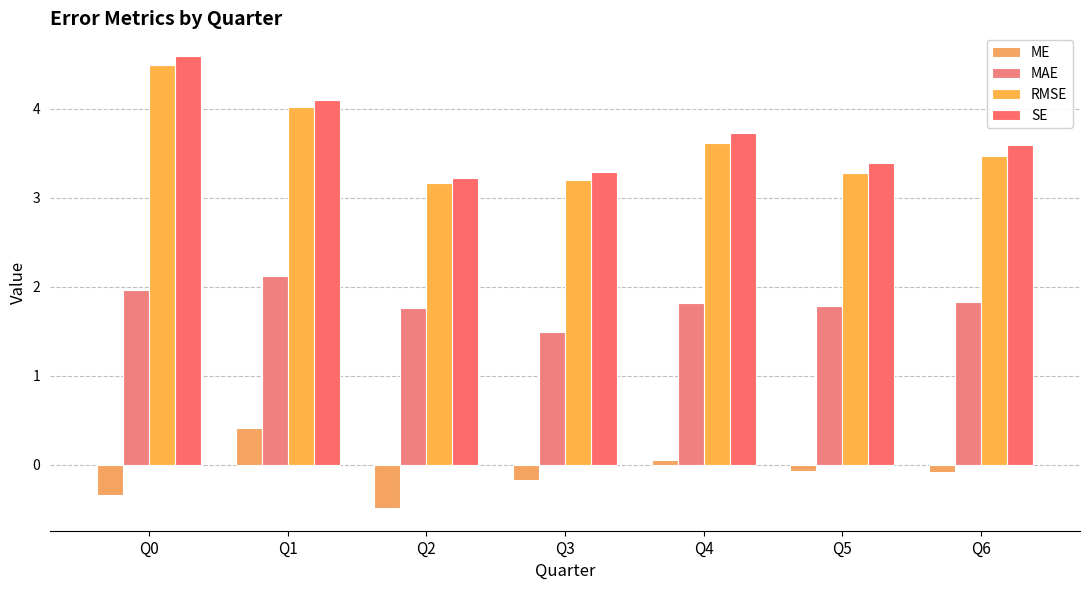

Which series has the largest total across all categories?

SE